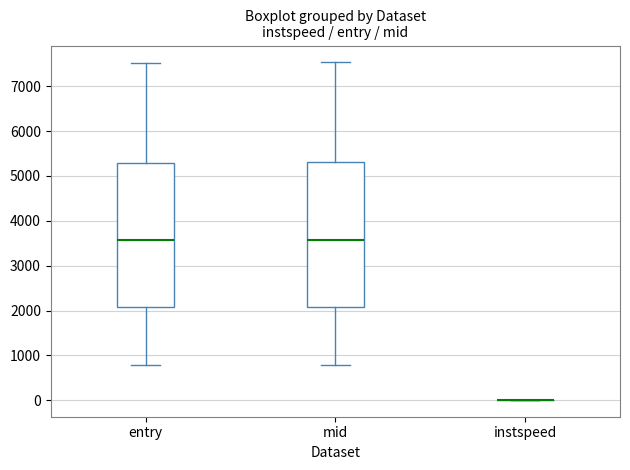

Reading left to right, transcribe this box plot: for each box, give where its median line is, the range the box spans, and where its two whiskers end, as read against the y-axis. The values are not printed on the chart, so give them approximately, as read against the axis.

entry: median 3600, box 2100 to 5300, whiskers 800 to 7500
mid: median 3600, box 2100 to 5300, whiskers 800 to 7500
instspeed: box collapsed to a line at 0, whiskers 0 to 0